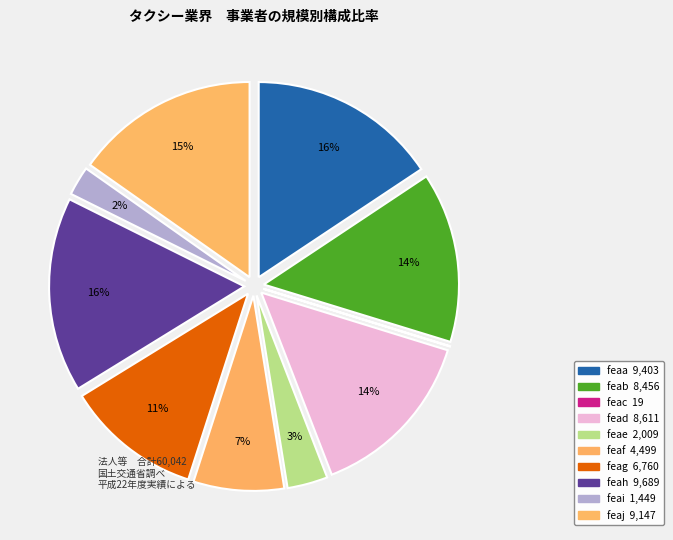

How many segments does this pie chart have?

10